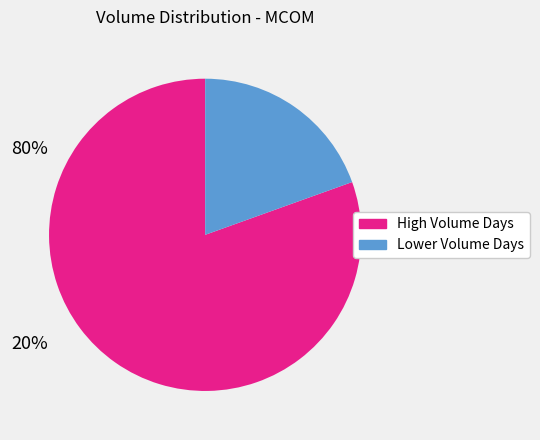

Is there a majority slice in this chart?

Yes